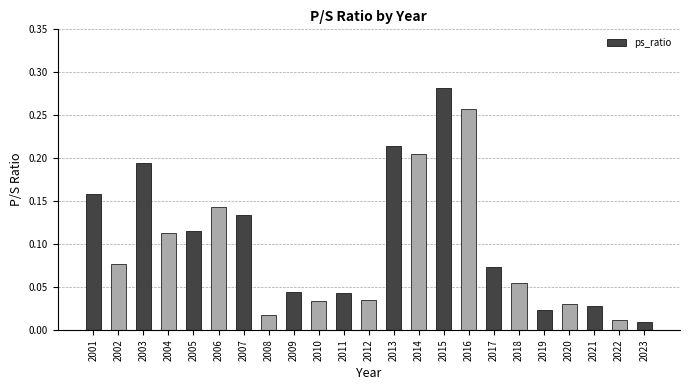

The value at 2017 is 0.0. True or false?

False